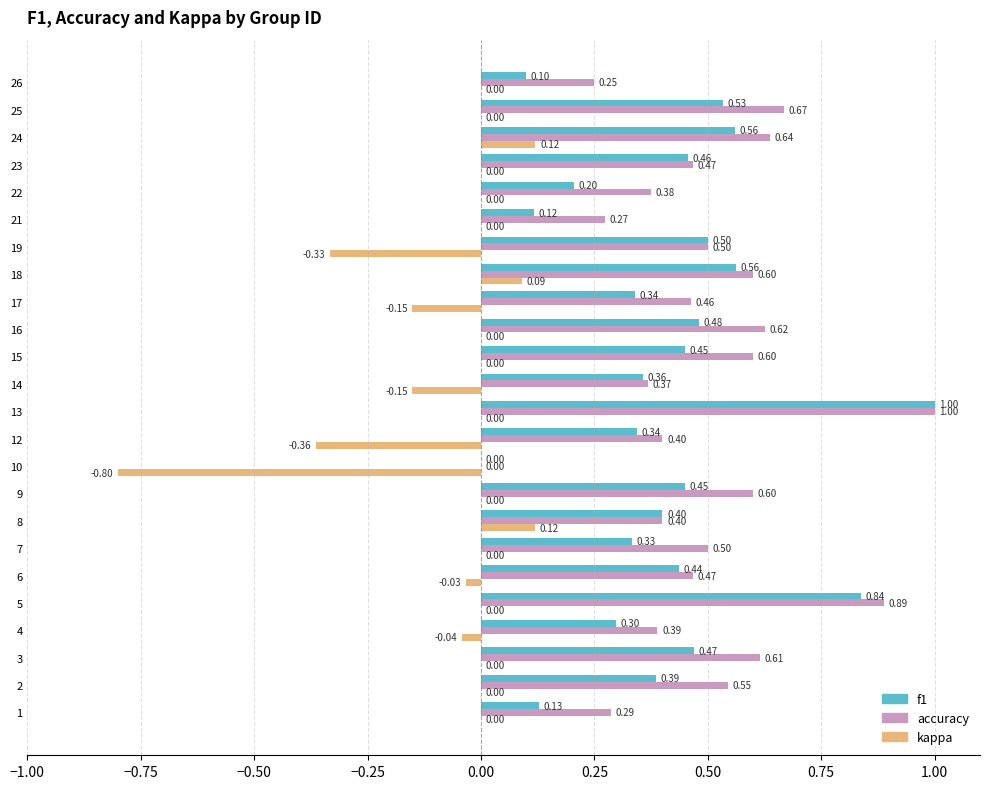

What is the sum of all accuracy values?

11.9